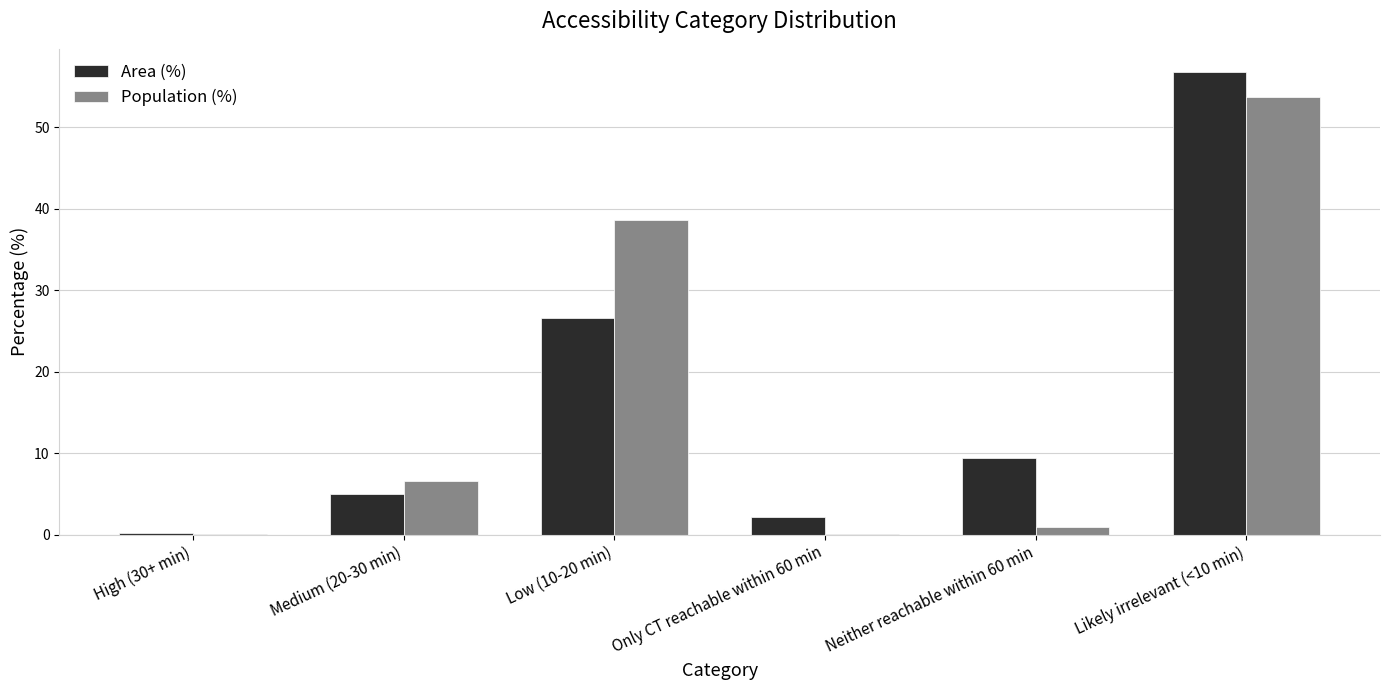

What is the difference between the Population (%) values at Low (10-20 min) and Likely irrelevant (<10 min)?

15.1